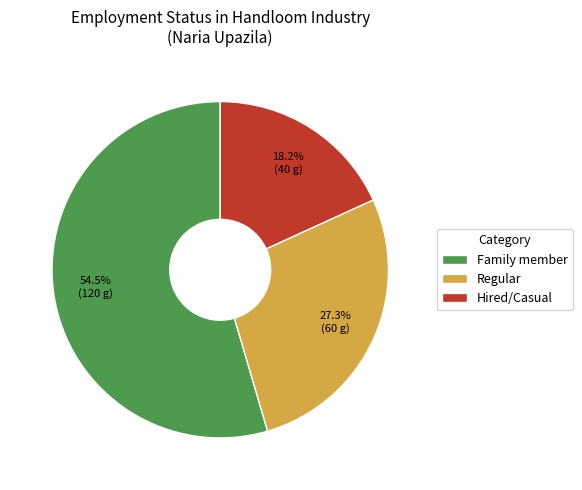

Is Regular the majority of the pie?

No